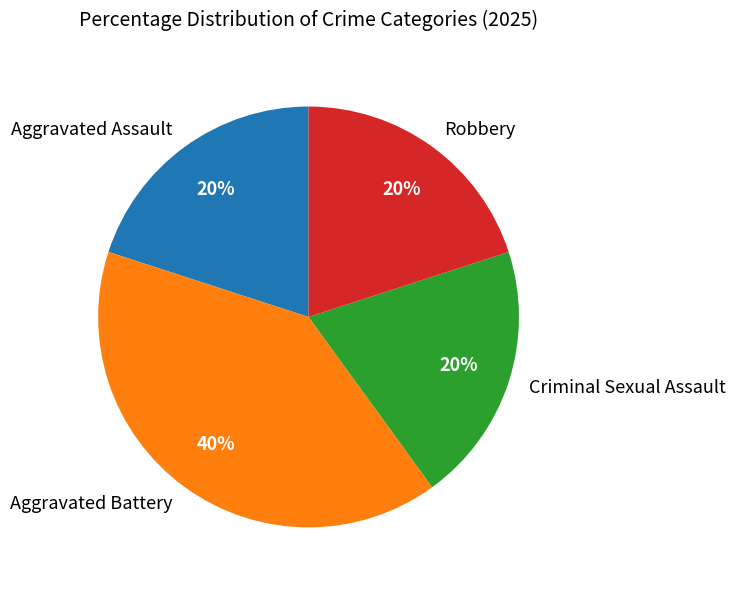

Do Aggravated Assault and Aggravated Battery together represent more than half of the pie?

Yes